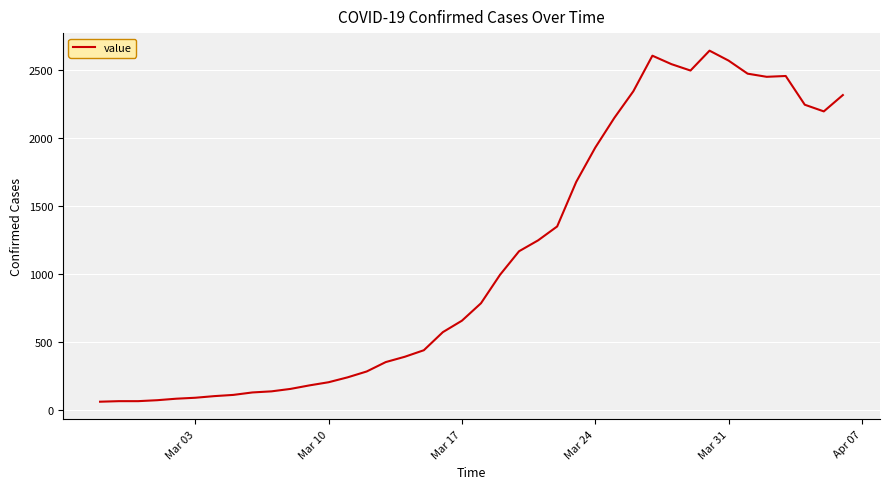

What is the difference between the maximum and minimum values?

2578